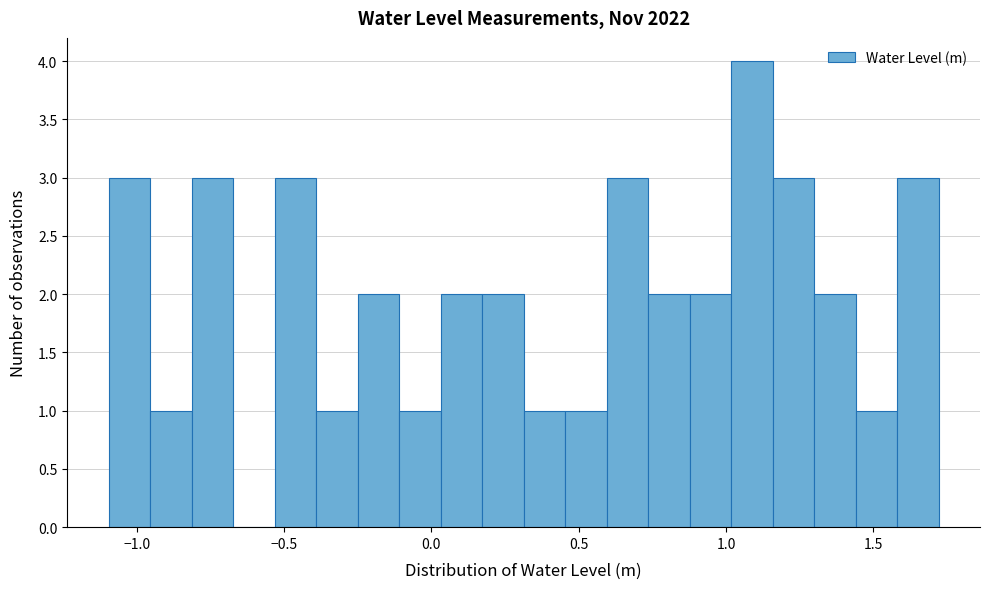

Read against the x-axis, roughly where is the centre of the tallest bar?

1.10